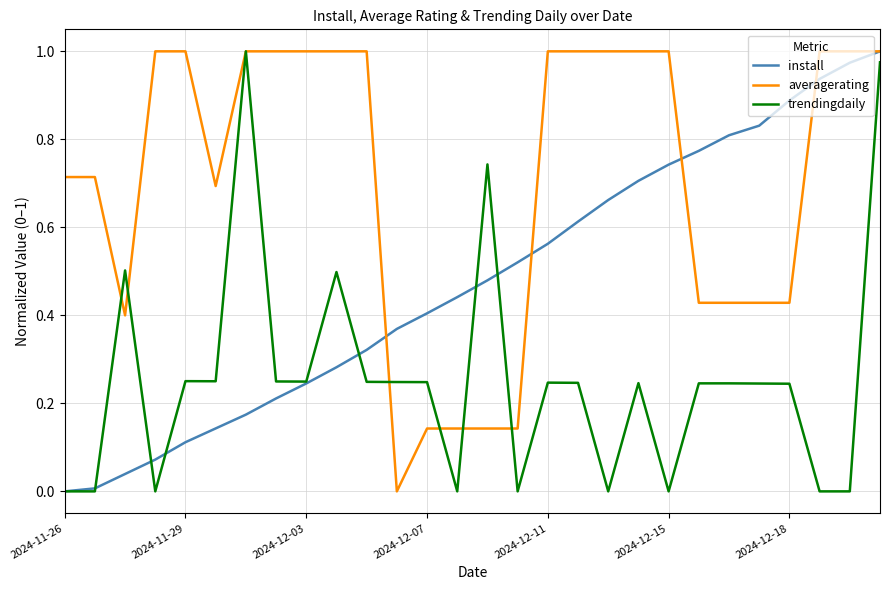

Rank the series by their average value, from lowest to highest.

trendingdaily, install, averagerating